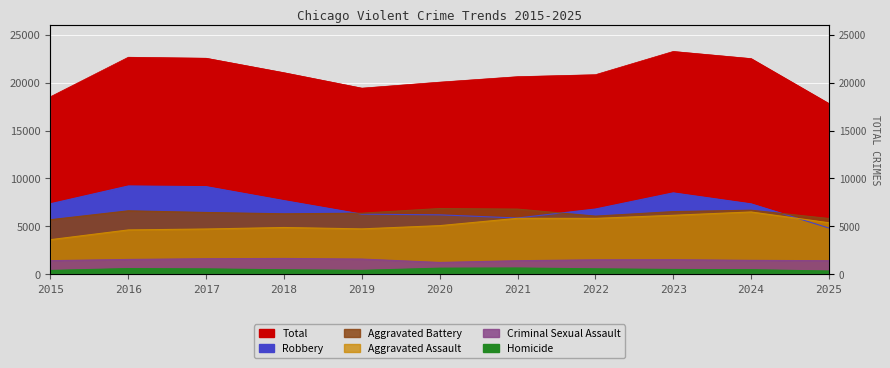

What is the difference between the second highest and minimum values in the Criminal Sexual Assault series?

392